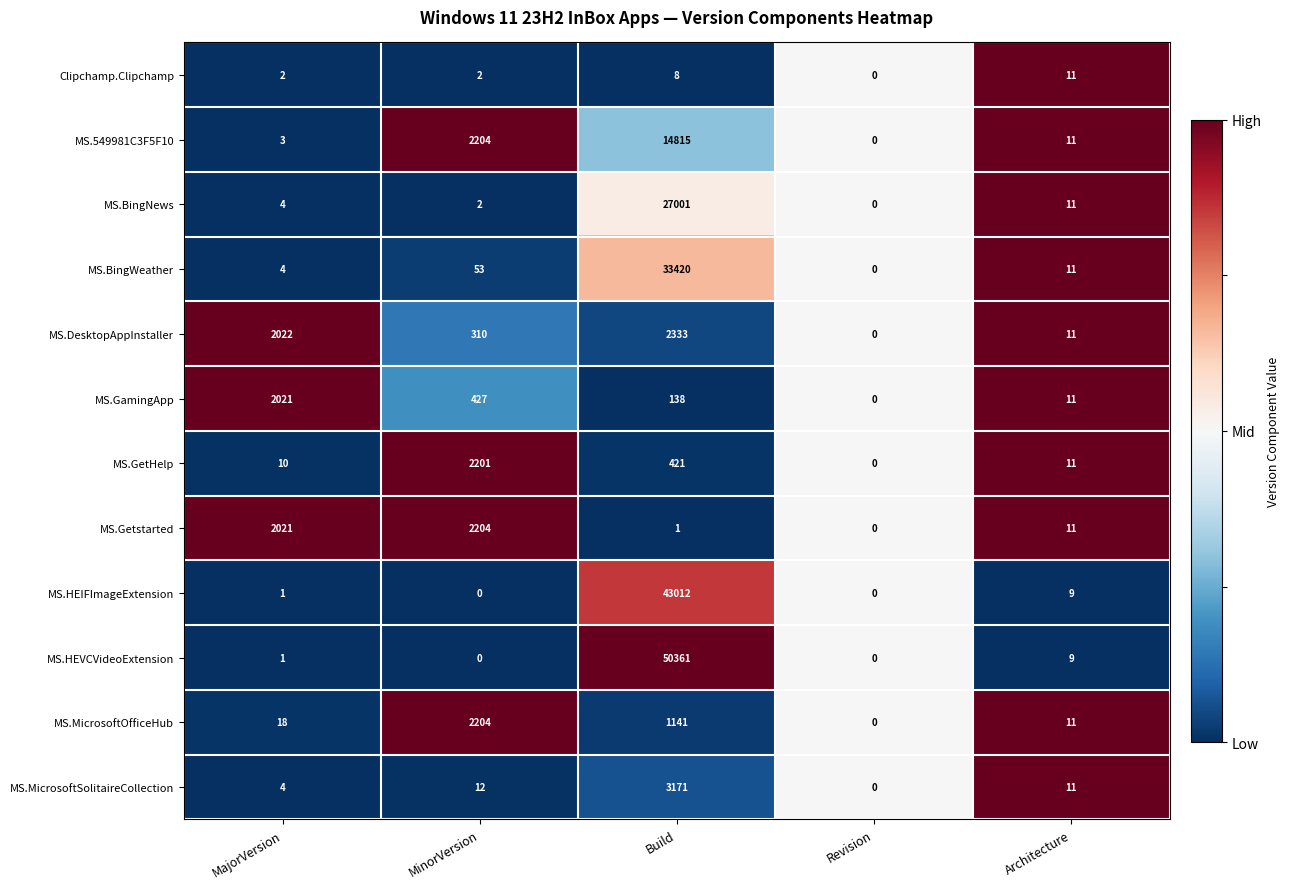

At which category is the sum across all series the highest?

Build